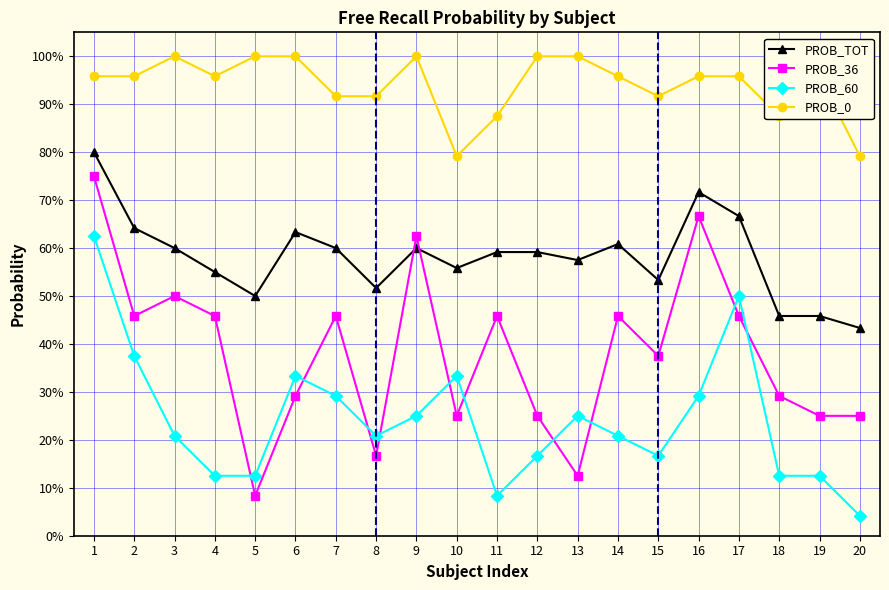

True or false: PROB_0 has a value of 1.2 at 10.

False